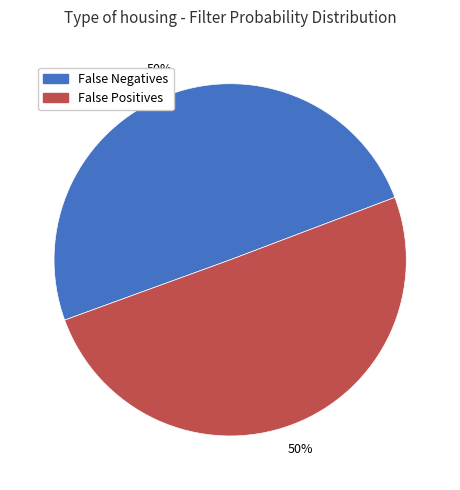

To the nearest percent, what is the difference between the largest and smallest slice percentages?

0%